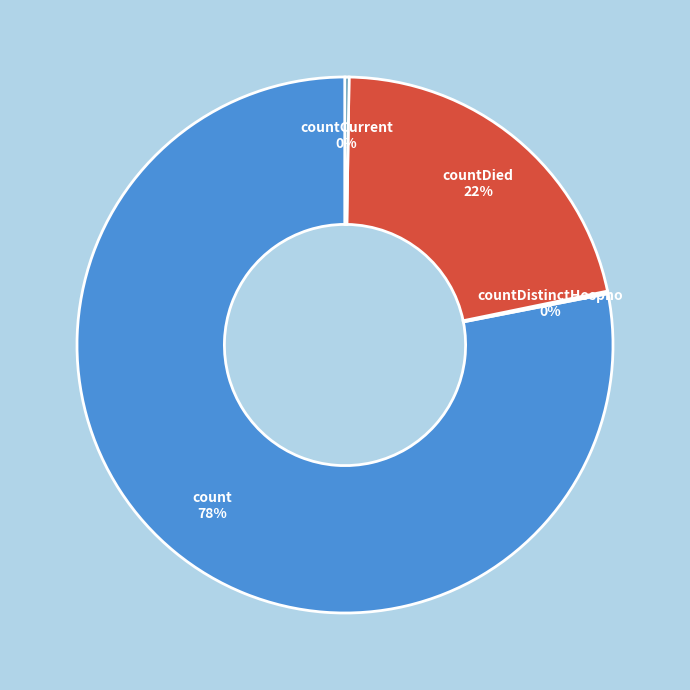

Is it true that countDied is 22% of the pie?

True